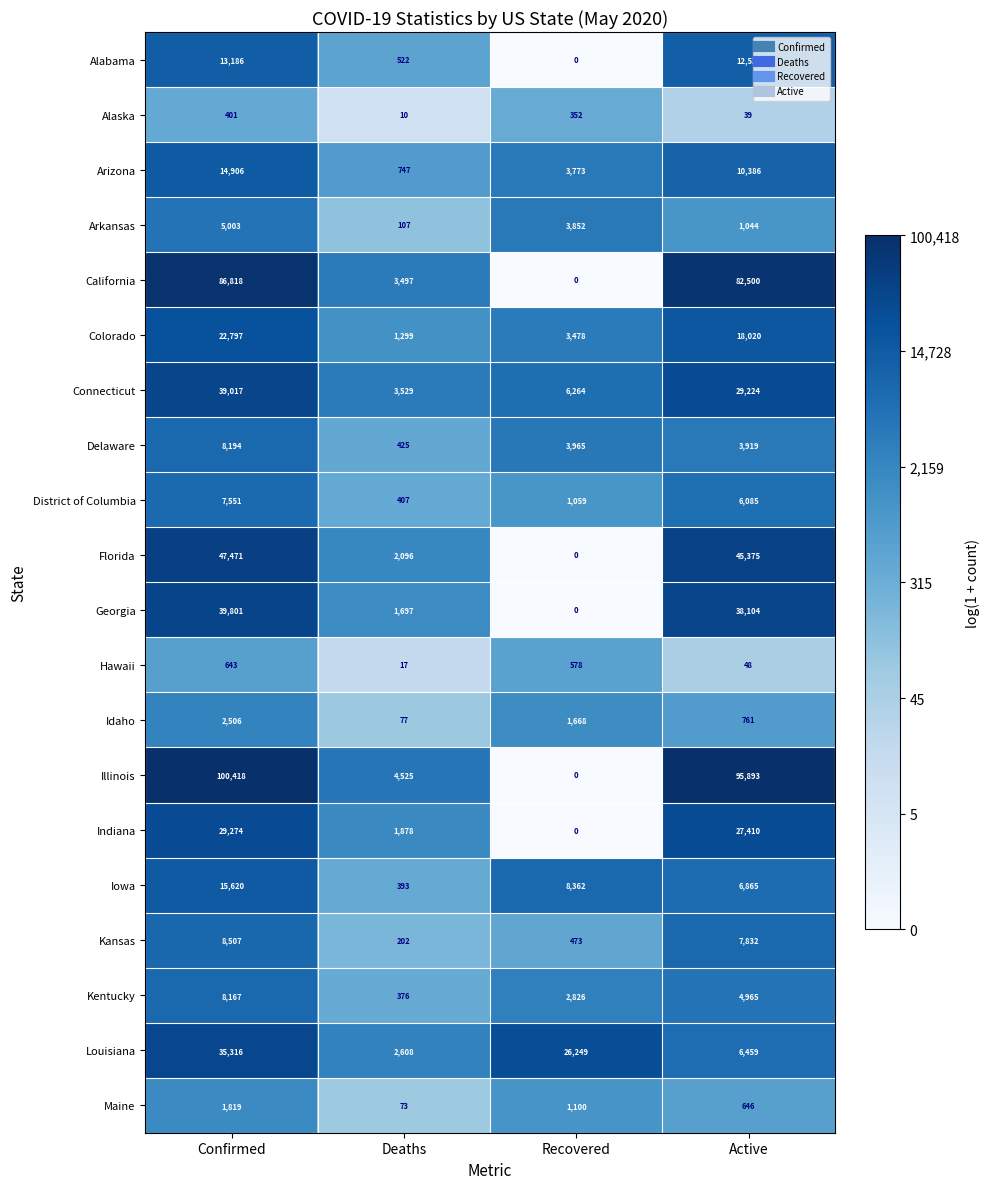

What is the difference between the highest and lowest values at Recovered?

26249